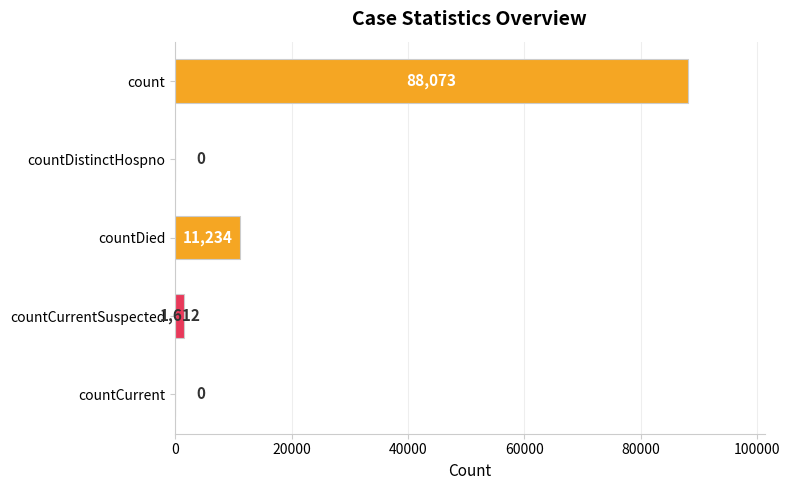

How many values are above zero?

3